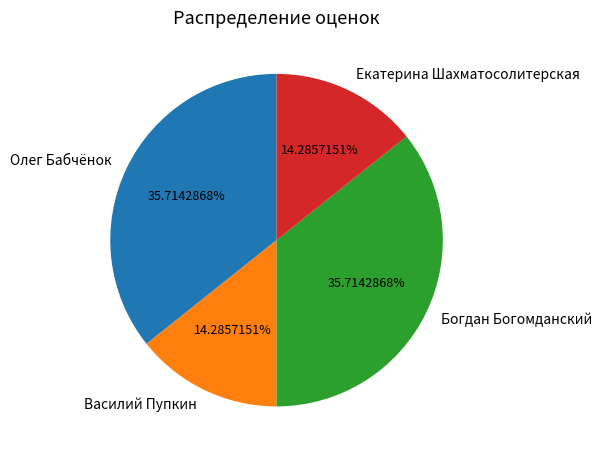

How many slices are in this pie chart?

4